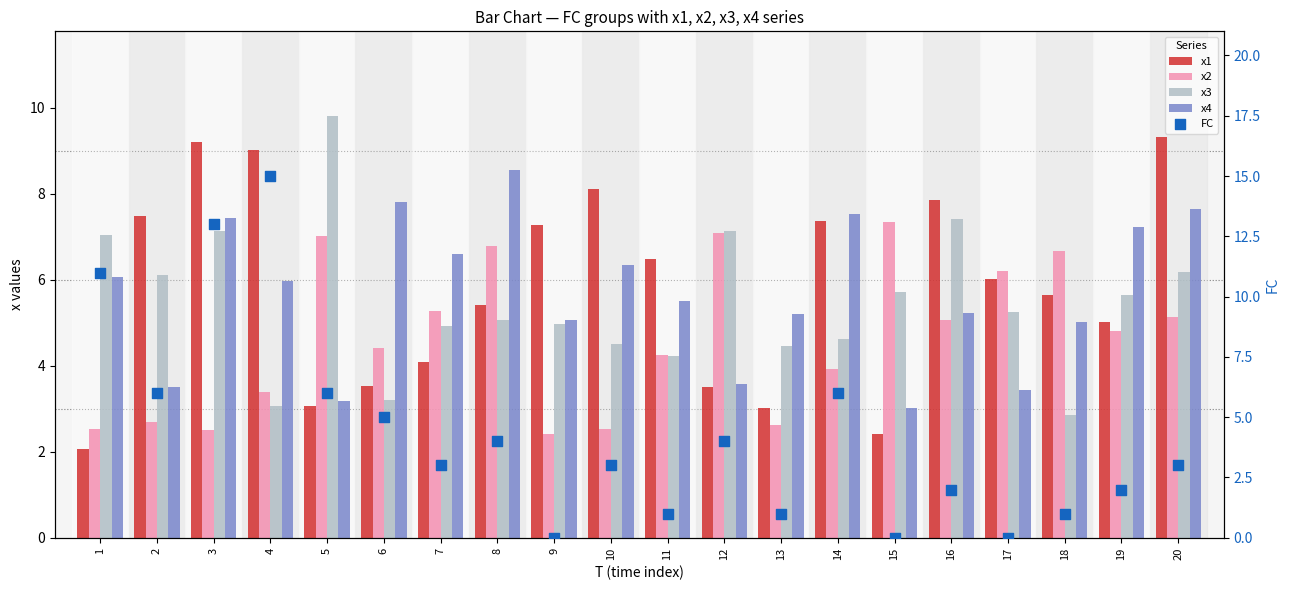

What is the total value across all series at 19?

24.7